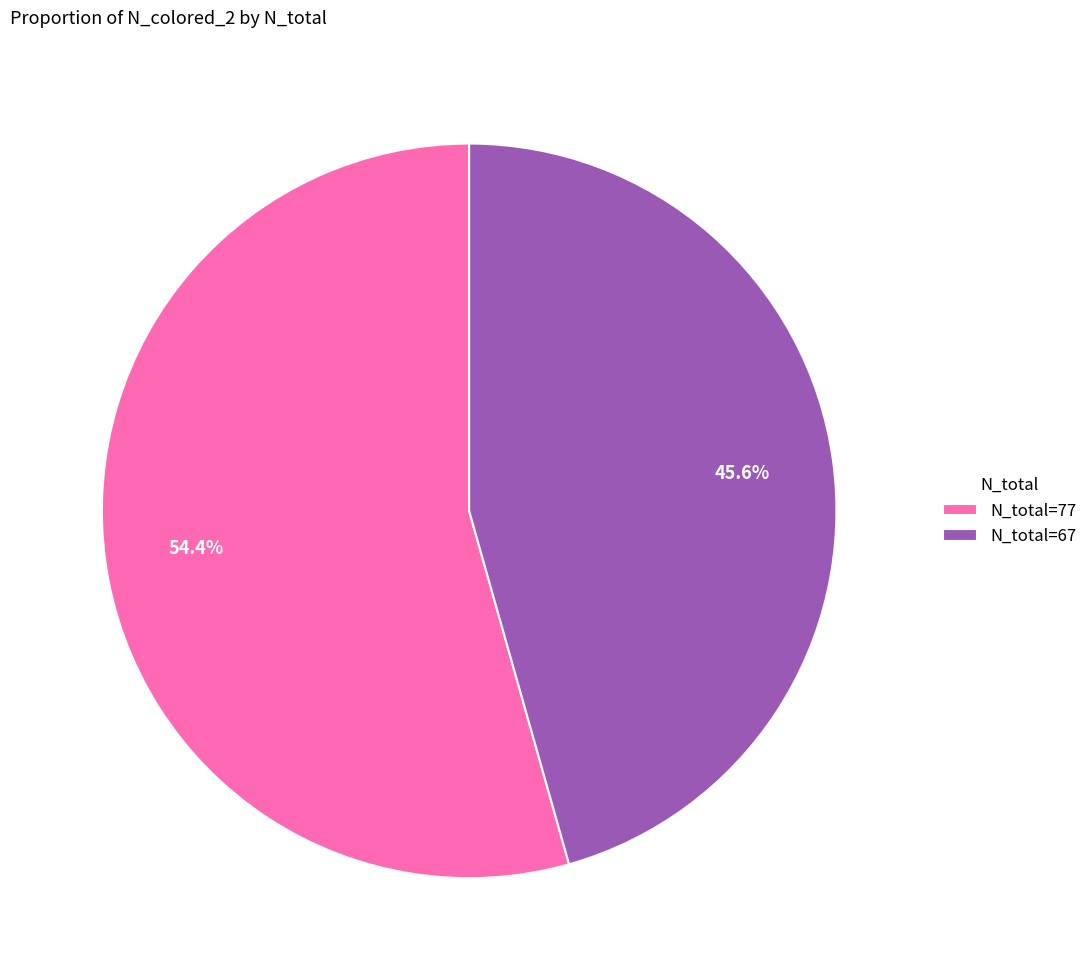

How many segments does this pie chart have?

2